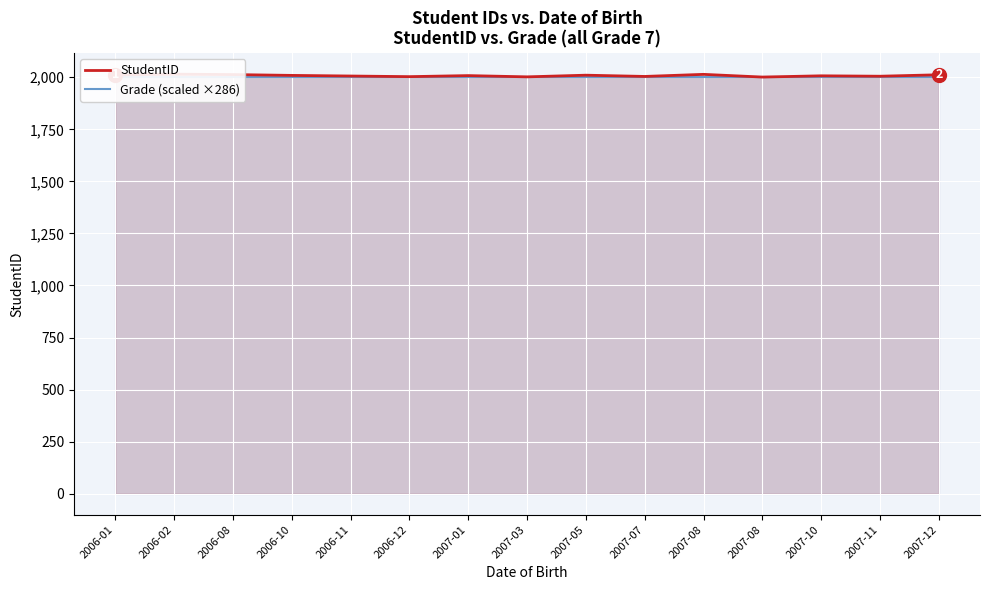

What is the label of the 7th point from the left?

2007-01